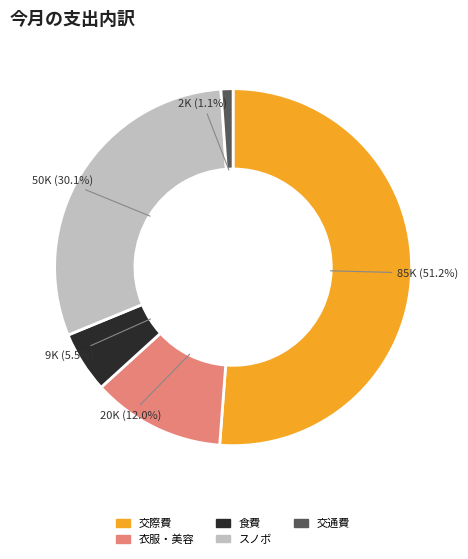

How many segments does this pie chart have?

5